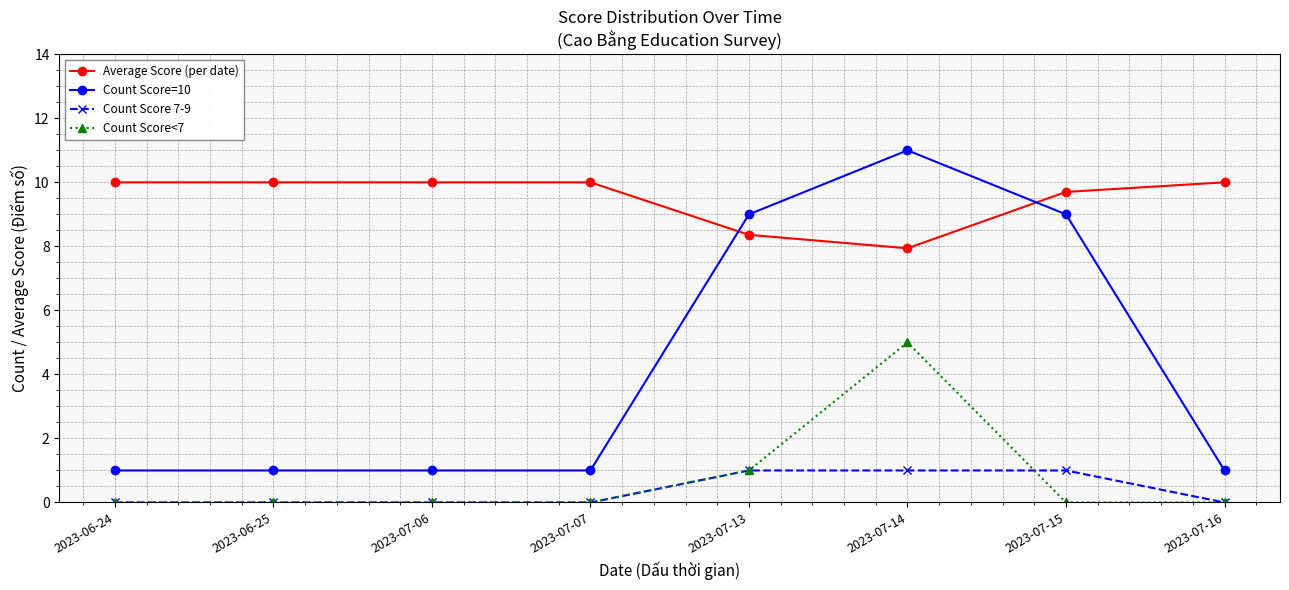

What is the difference between the maximum and minimum values in the Count Score=10 series?

10.0